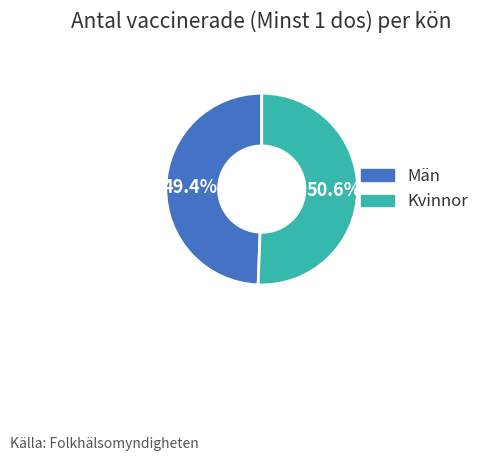

How many segments does this pie chart have?

2